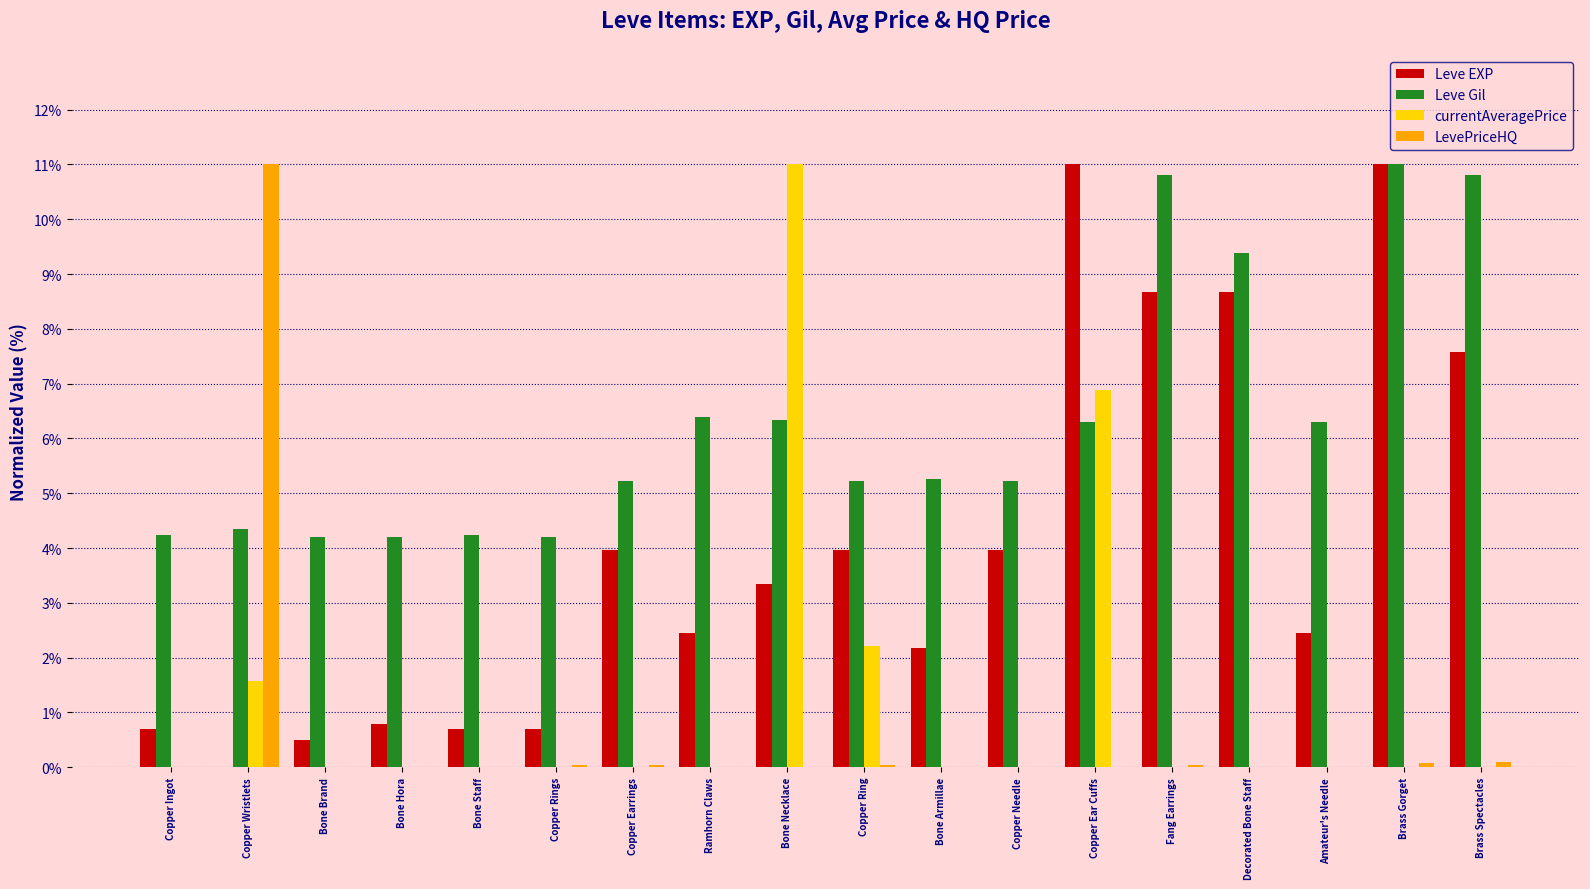

What is the maximum value shown in the chart?

11.0